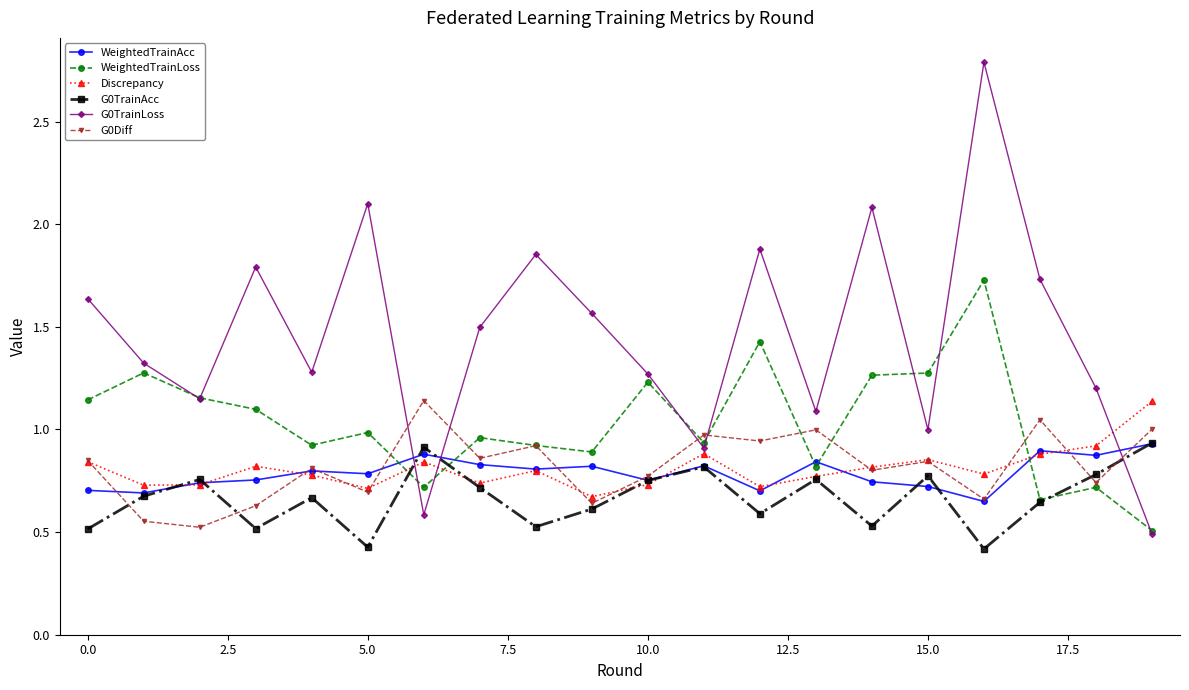

Which series has the largest total across all categories?

G0TrainLoss